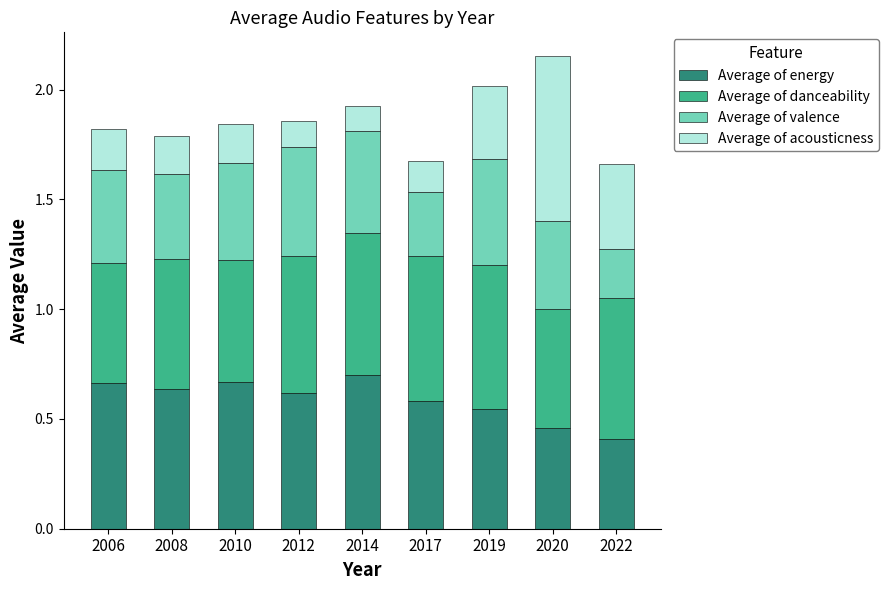

Where is Average of energy nearest to the value 0?

2022